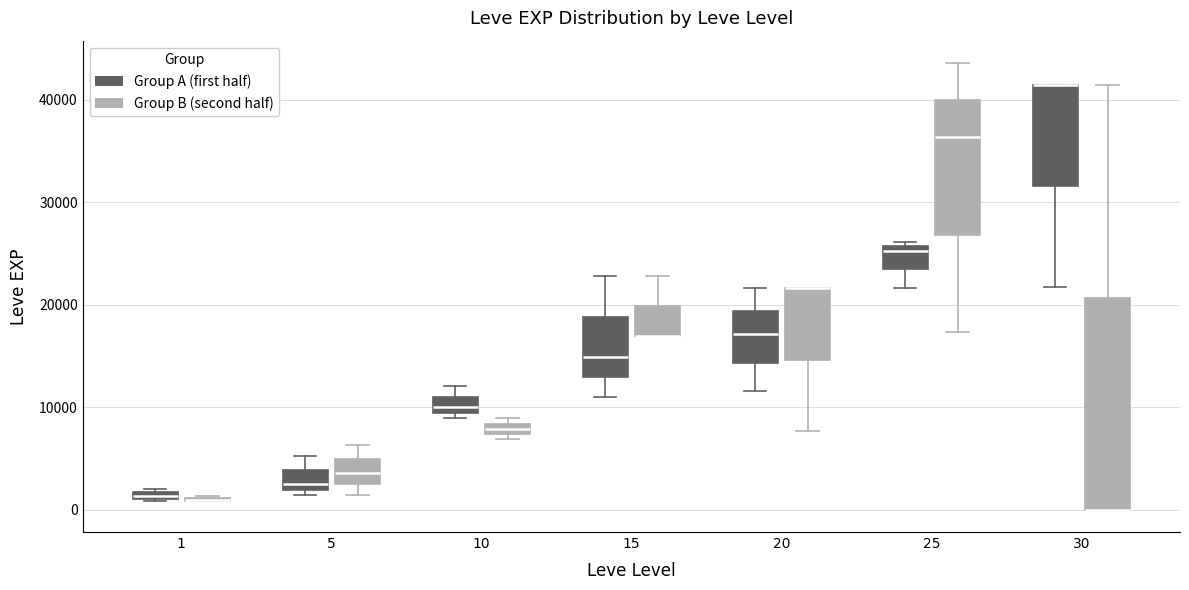

Where is the lower edge of the box for 15 (Group B (second half)) on the y-axis? The values are not printed on the chart, so give them approximately, as read against the axis.

17000